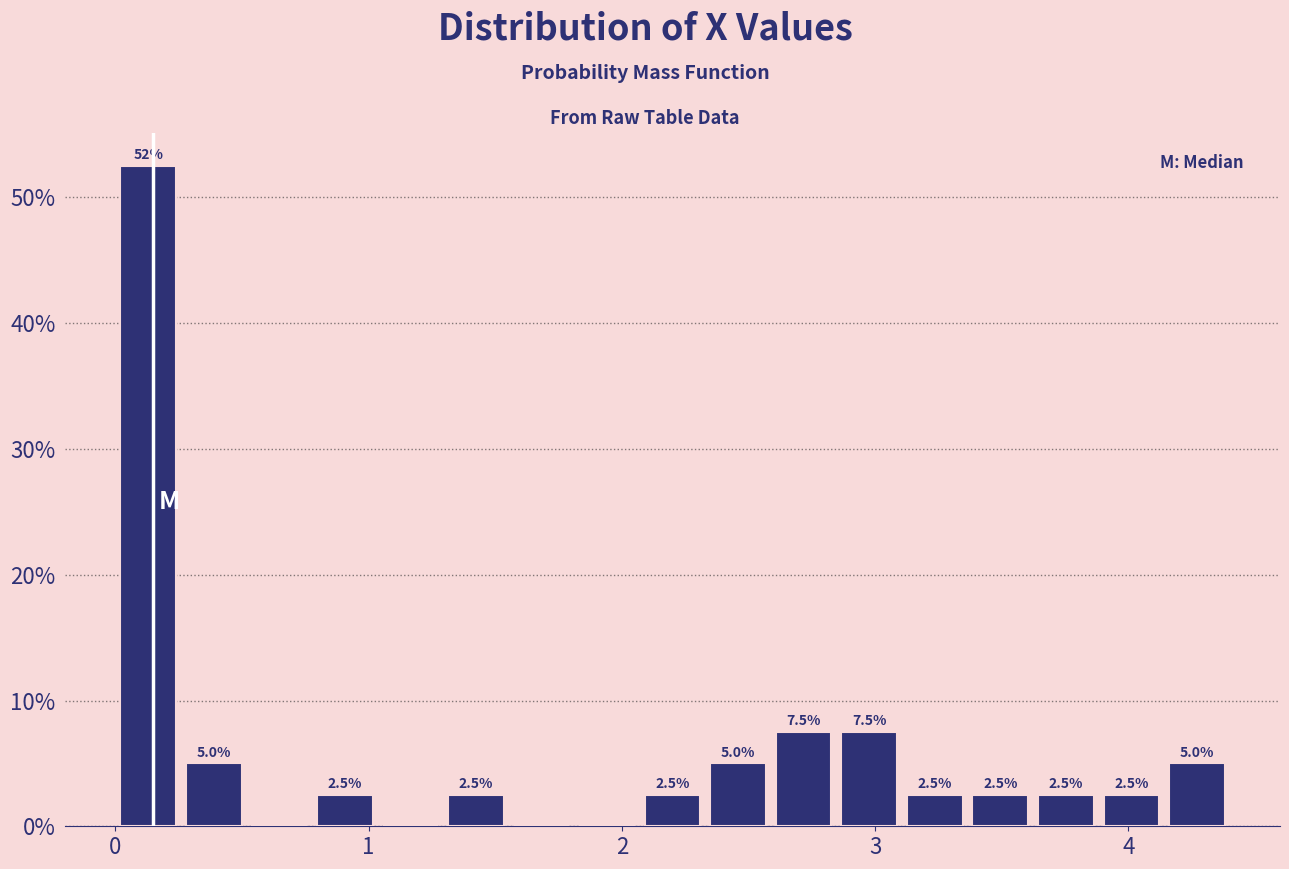

Read against the x-axis, roughly where is the centre of the tallest bar?

0.1